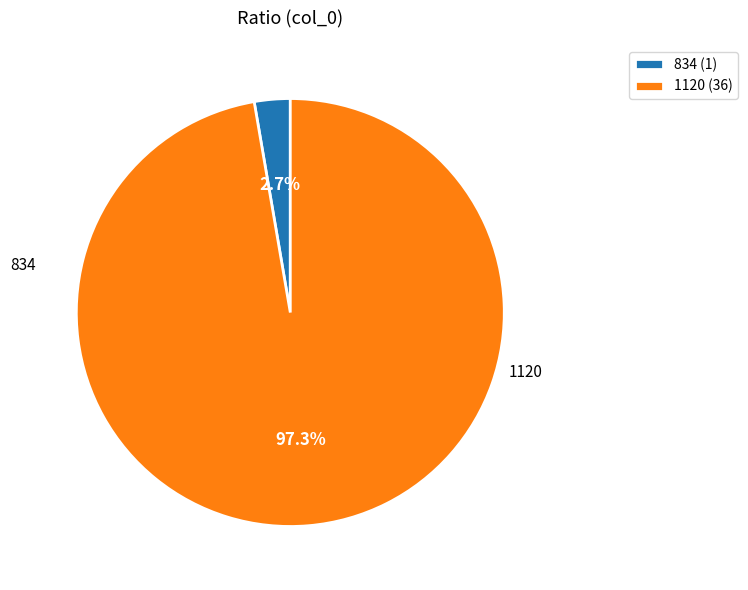

What is the total percentage of 1120 and 834?

100.0%